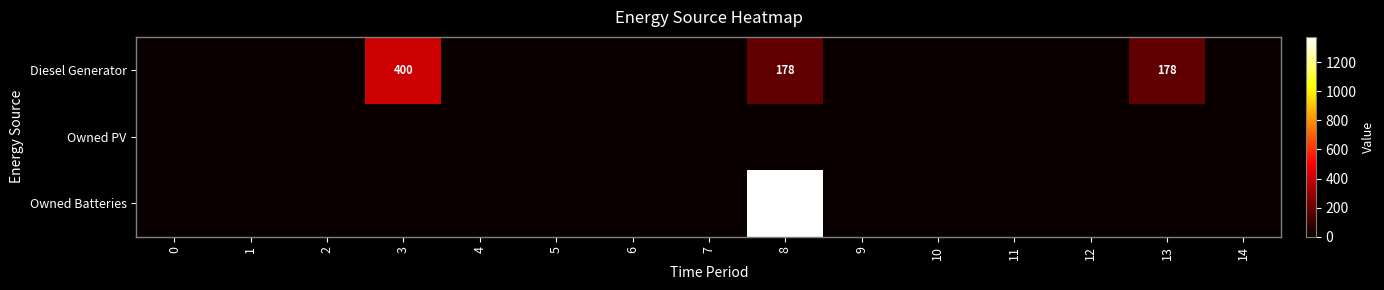

Which has a higher value, 5 or 0?

5